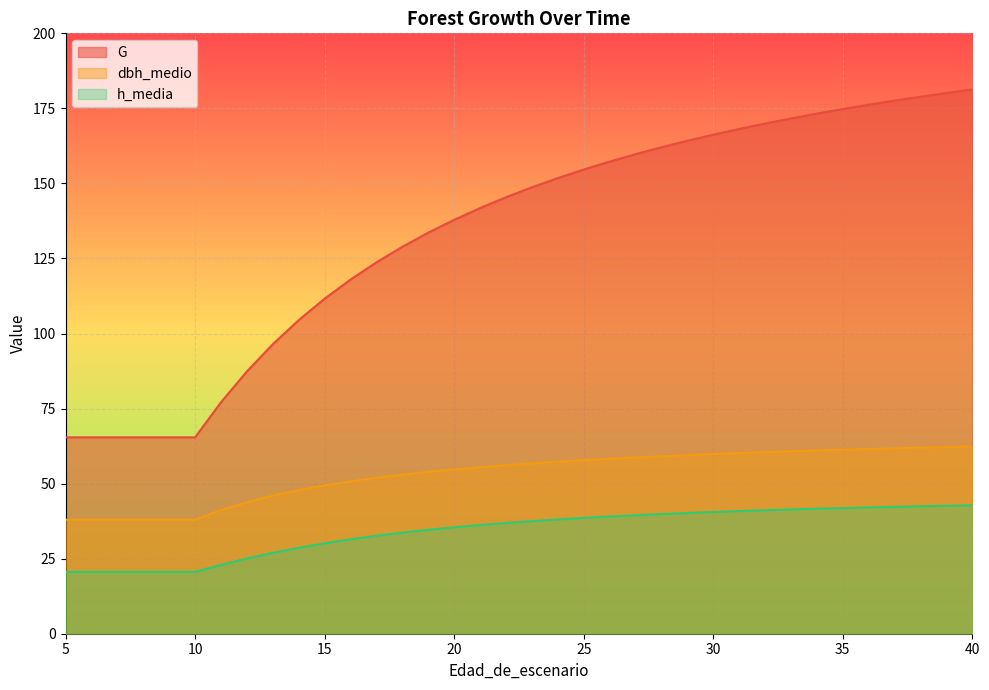

List the series in order of their overall mean, highest first.

G, dbh_medio, h_media